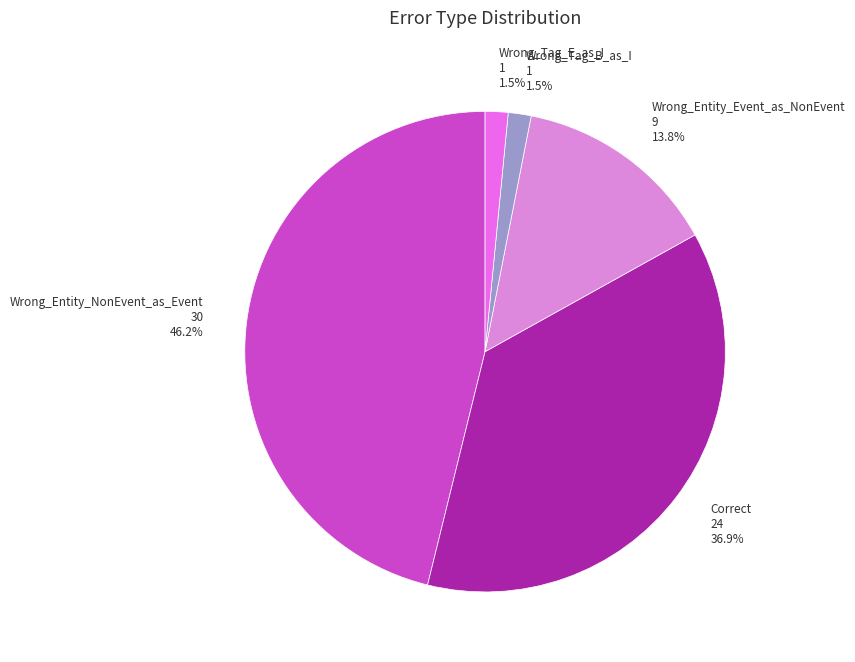

What is the largest slice in the pie chart?

Wrong_Entity_NonEvent_as_Event